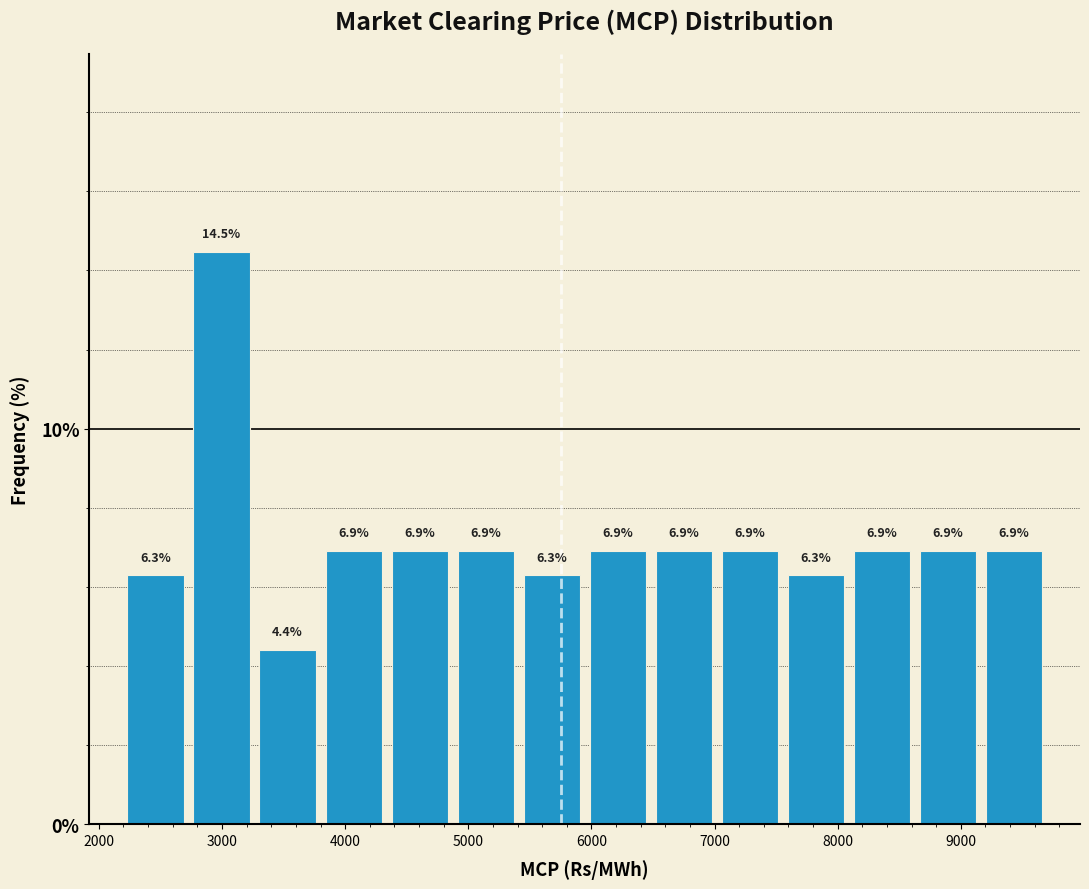

Which range on the x-axis has the tallest bar?

2700 to 3300